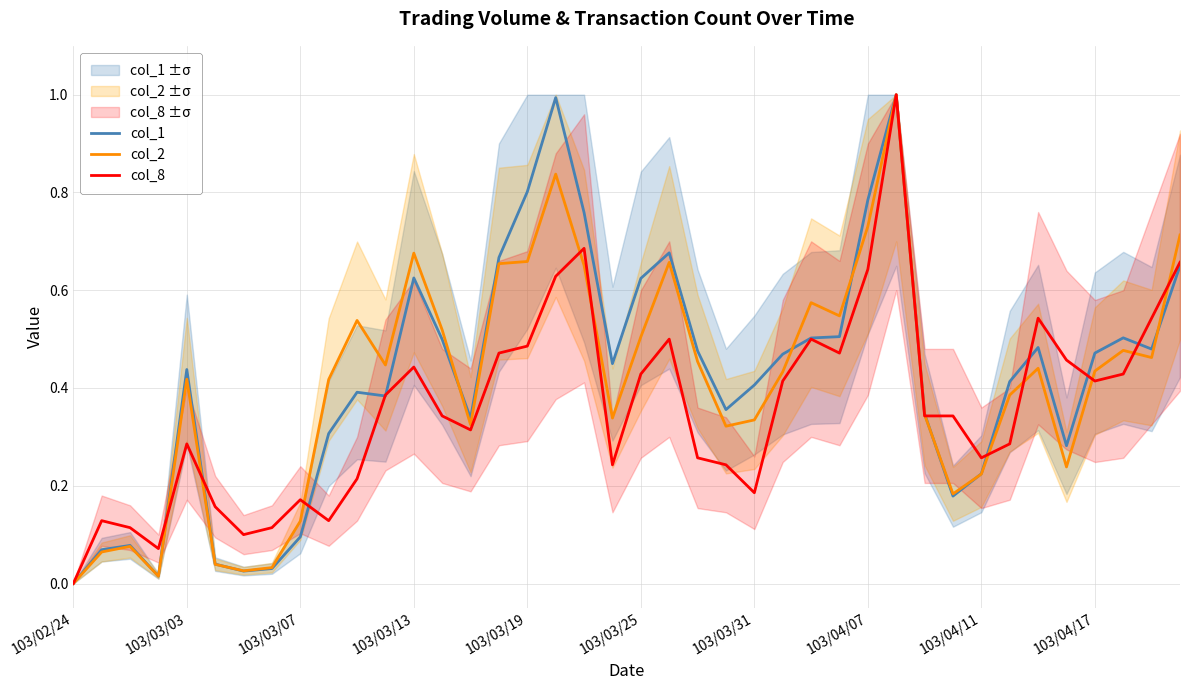

True or false: col_2 and col_1 cross at least once.

True